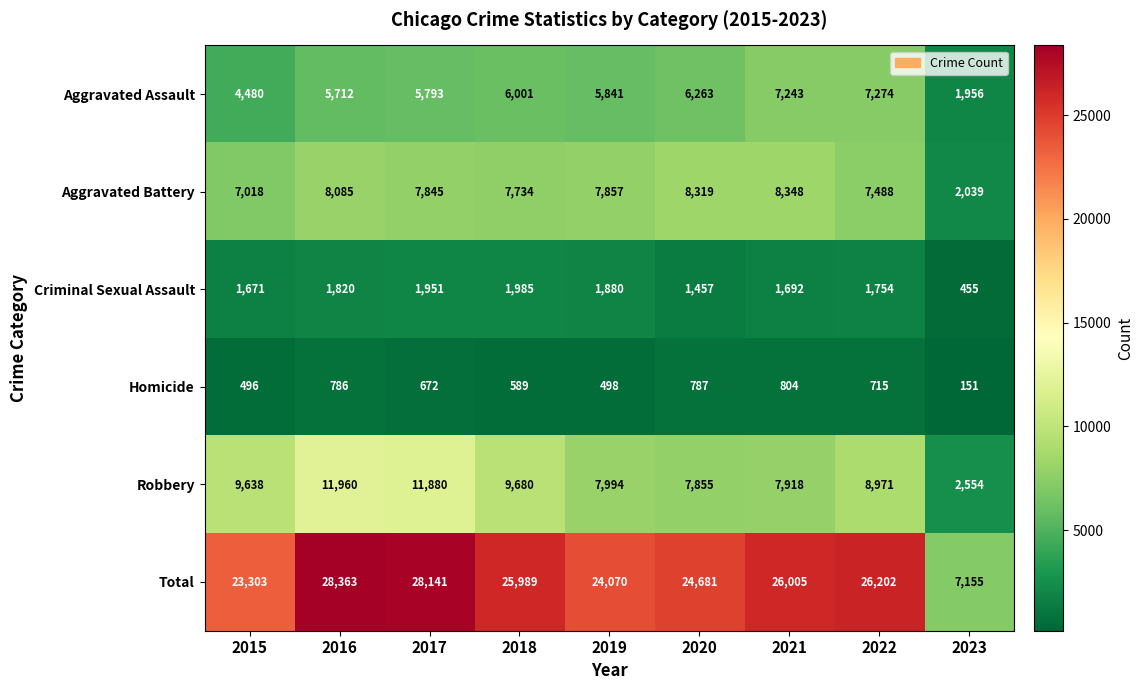

What is the sum of the Robbery values at 2021 and 2023?

10472